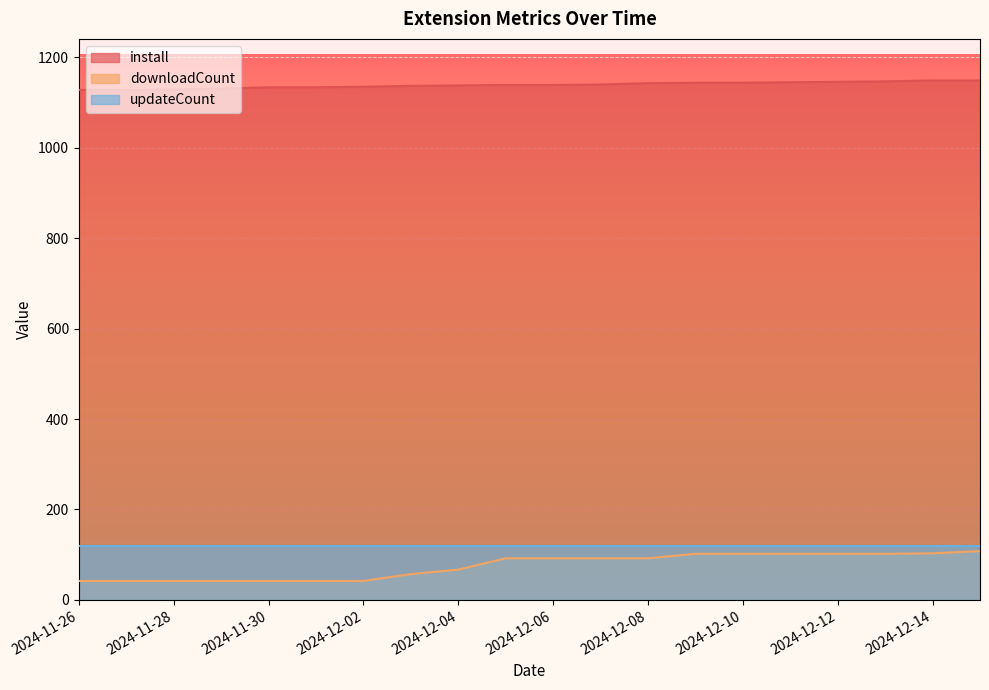

What is the label of the 19th point from the left?

2024-12-14